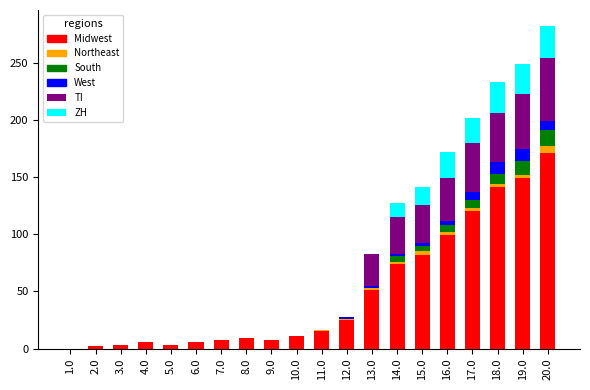

Are the bars horizontal?

No